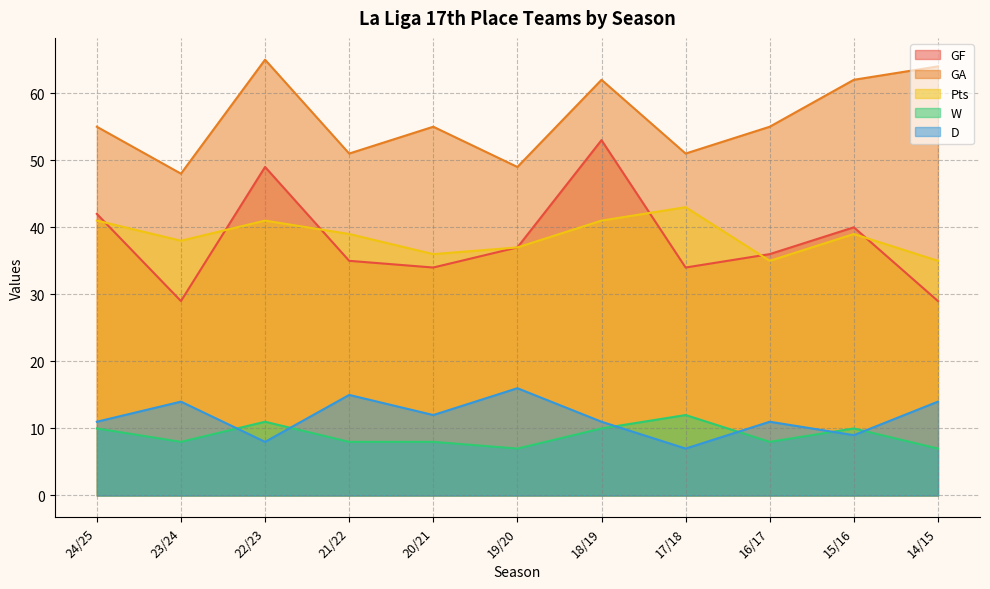

How many lines are shown in the chart?

5